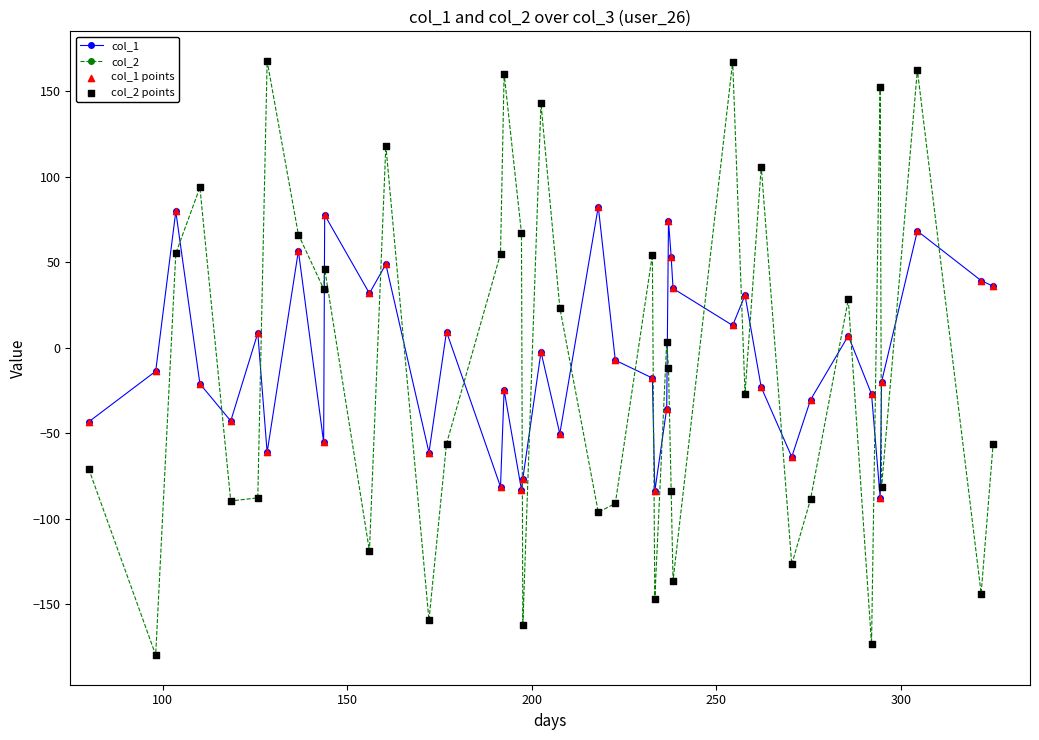

At how many categories does at least one series exceed 128?

6